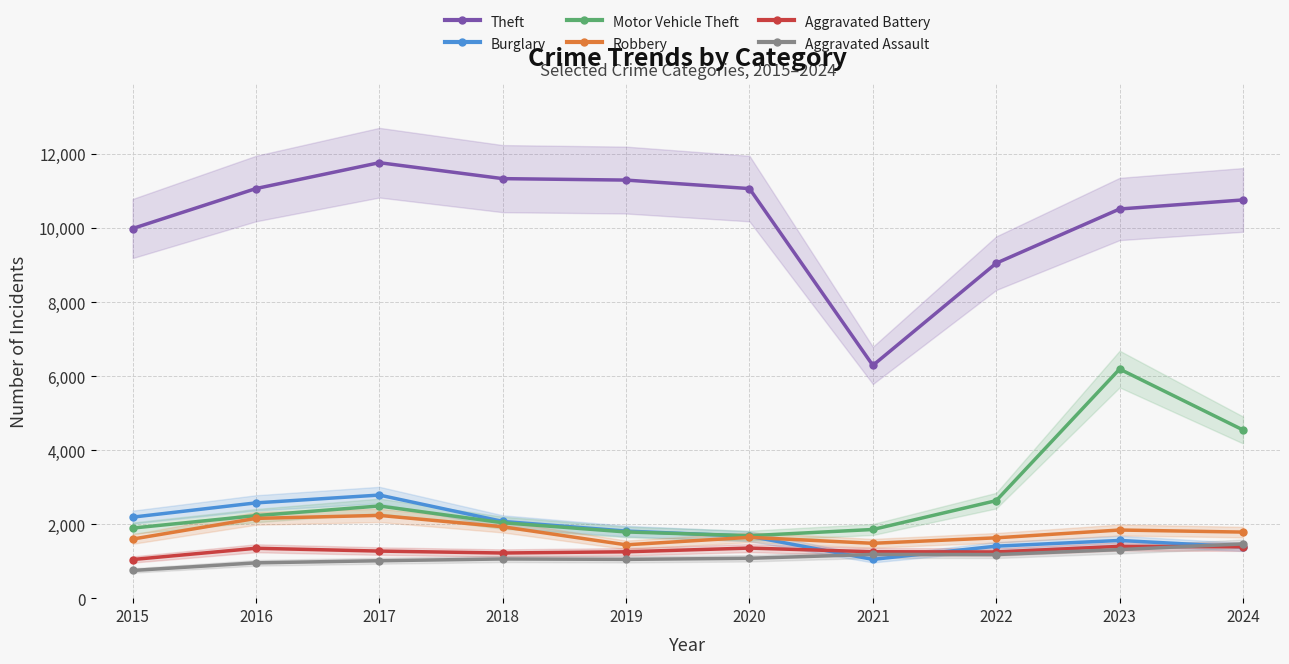

Read the Aggravated Battery value at 2019, to the nearest 50.

1250